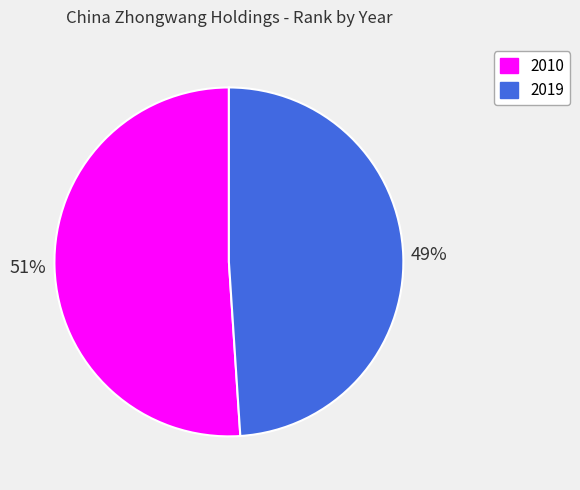

Does any single category account for the majority?

Yes